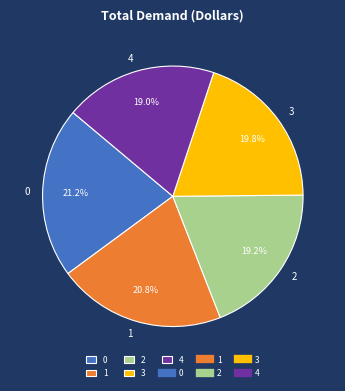

What percentage is the 3 slice, to the nearest percent?

20%